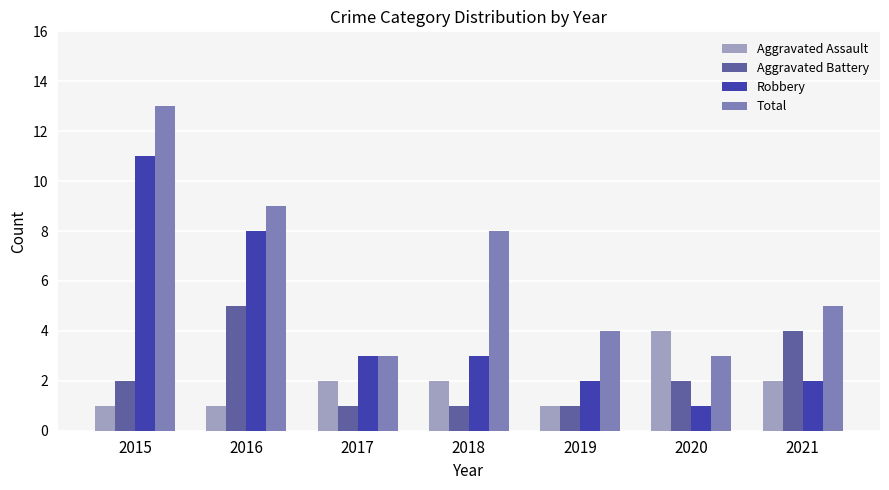

Between 2017 and 2018, which series saw the biggest shift?

Total